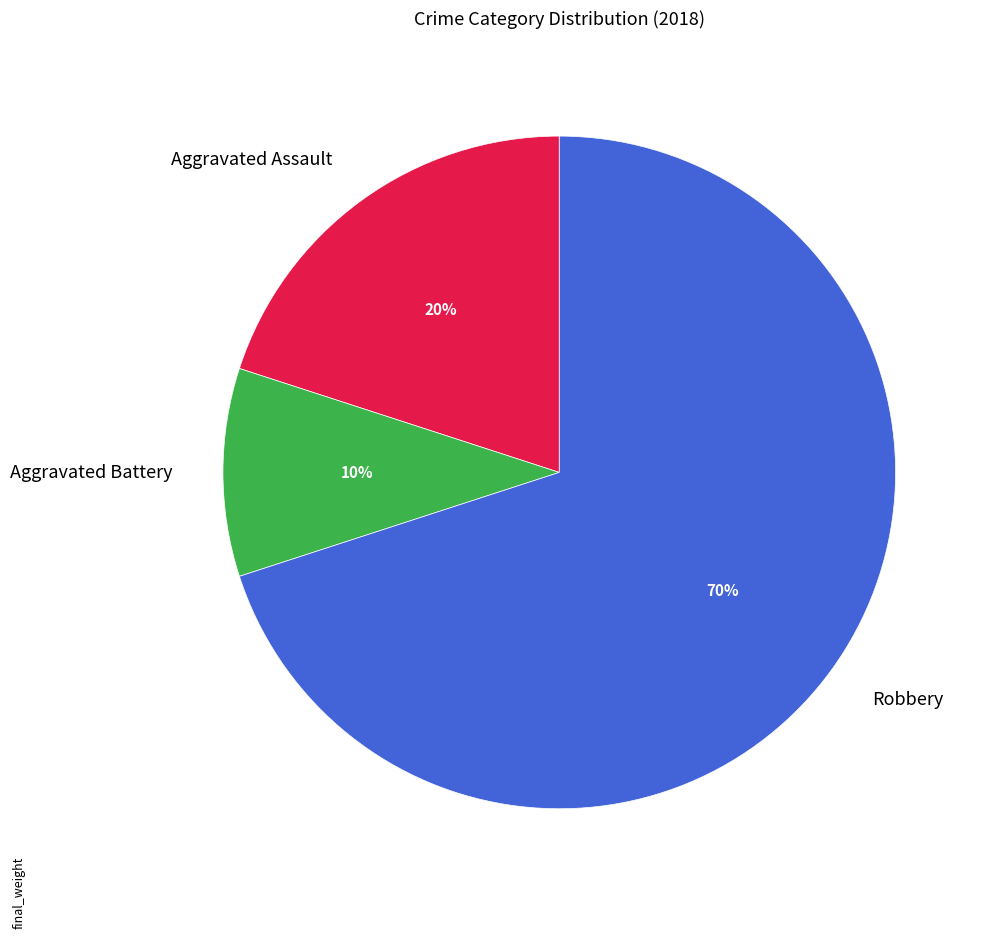

True or false: Aggravated Battery accounts for 10% of the total.

True